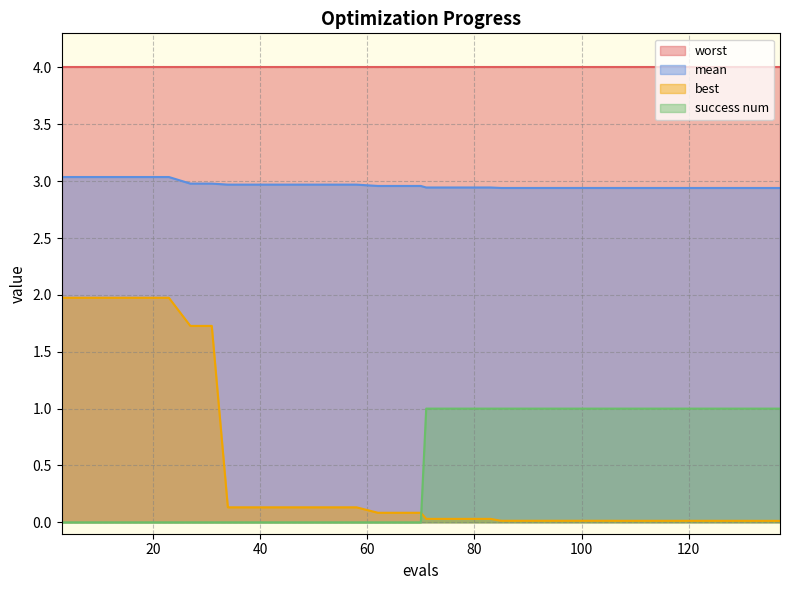

What is the difference between the maximum and second lowest values in the success num series?

1.0